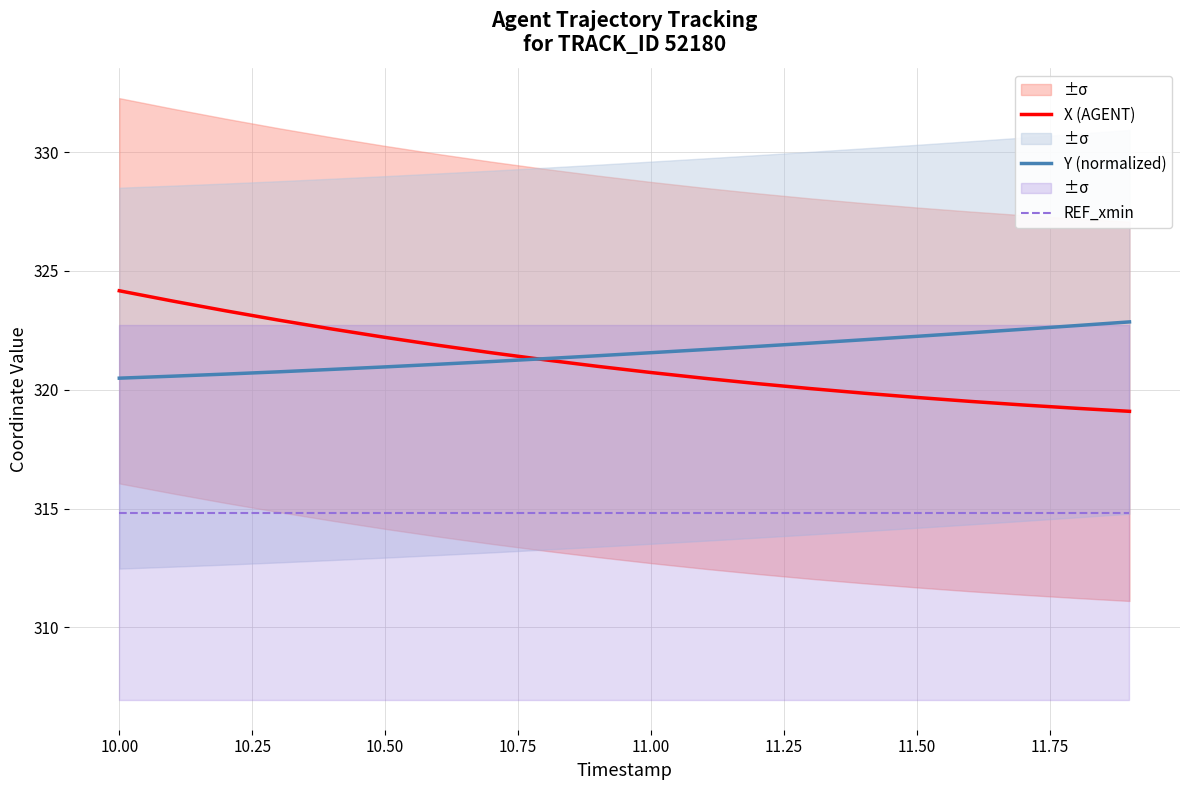

The value of X (AGENT) at 10.00 is 324.2. True or false?

True